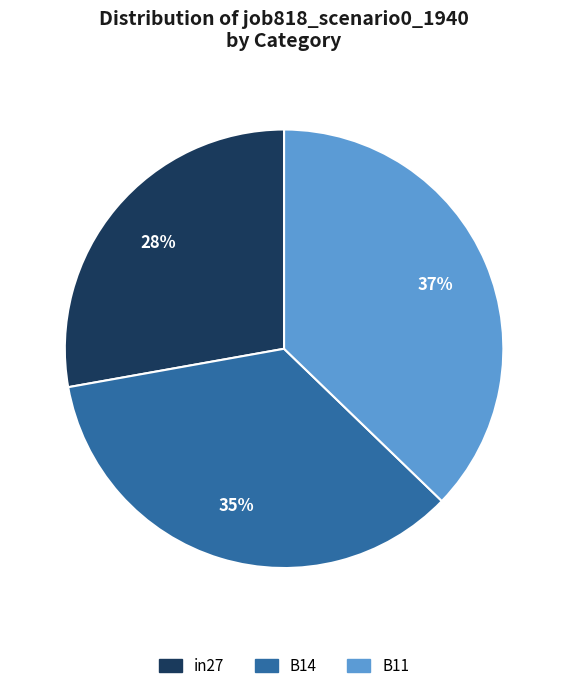

The B11 slice represents 37% of the pie. True or false?

True